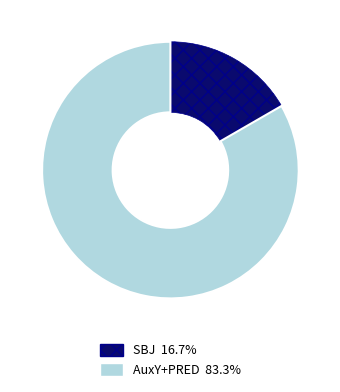

Is there a majority slice in this chart?

Yes